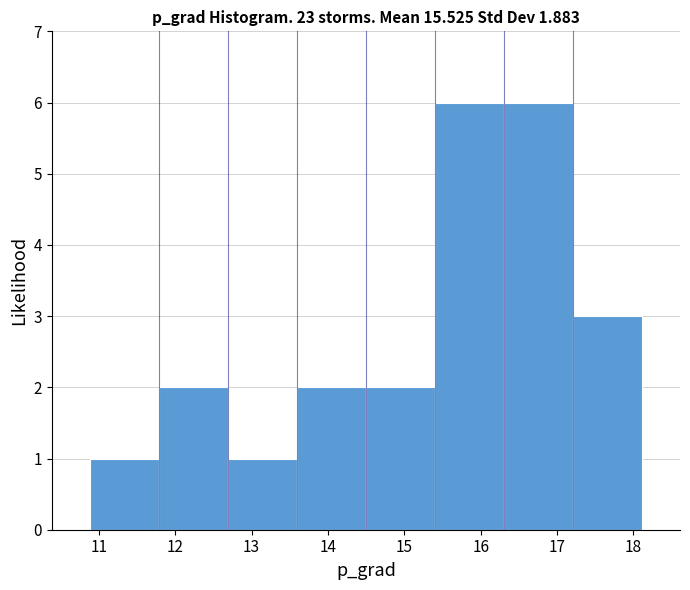

Reading left to right, transcribe this chart: for each bar, give the range it covers on the x-axis and its height. Neither the bar edges nor the heights are printed on the chart, so give them approximately, as read against the axes.

10.9 to 11.8: 1
11.8 to 12.7: 2
12.7 to 13.6: 1
13.6 to 14.5: 2
14.5 to 15.4: 2
15.4 to 16.3: 6
16.3 to 17.2: 6
17.2 to 18.1: 3